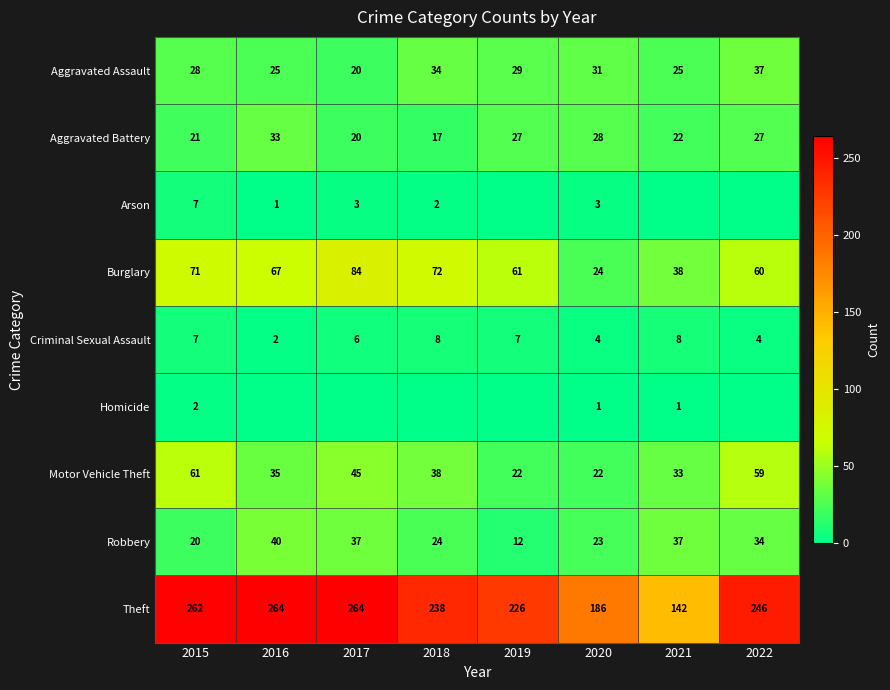

Rank the categories by Burglary value from highest to lowest.

2017, 2018, 2015, 2016, 2019, 2022, 2021, 2020